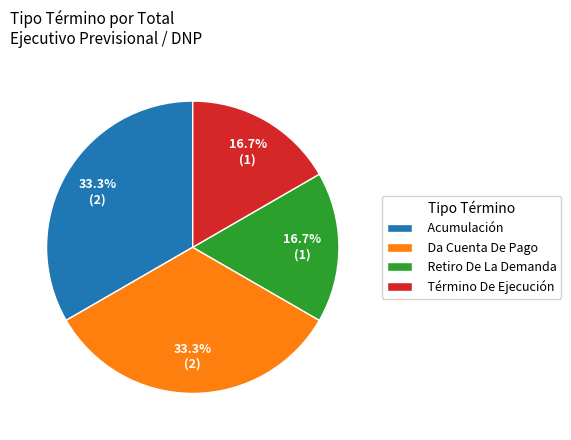

How many slices are in this pie chart?

4